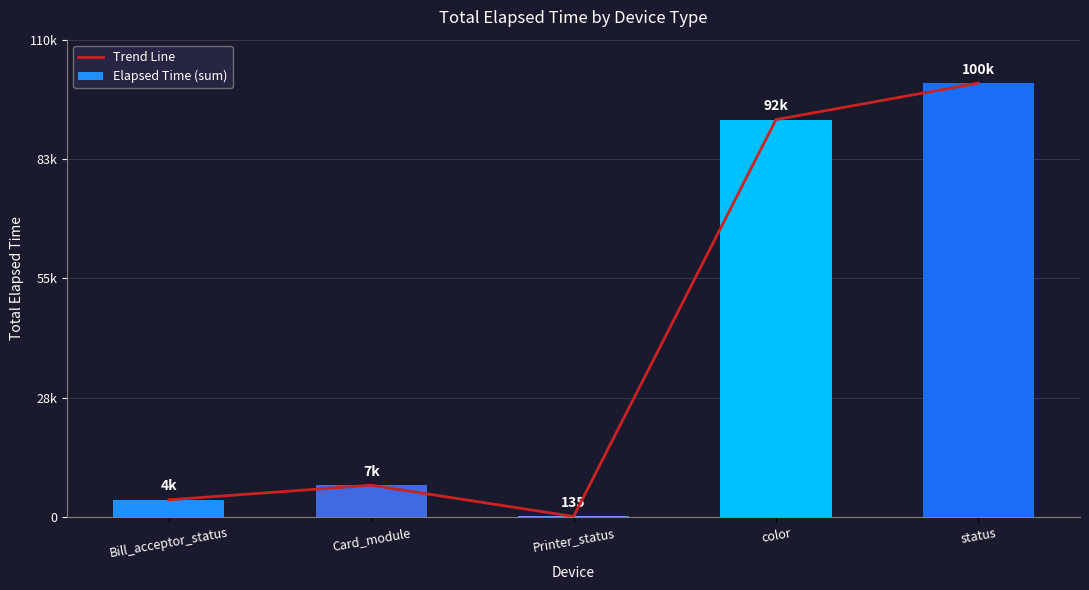

At which category is the sum across all series the highest?

status